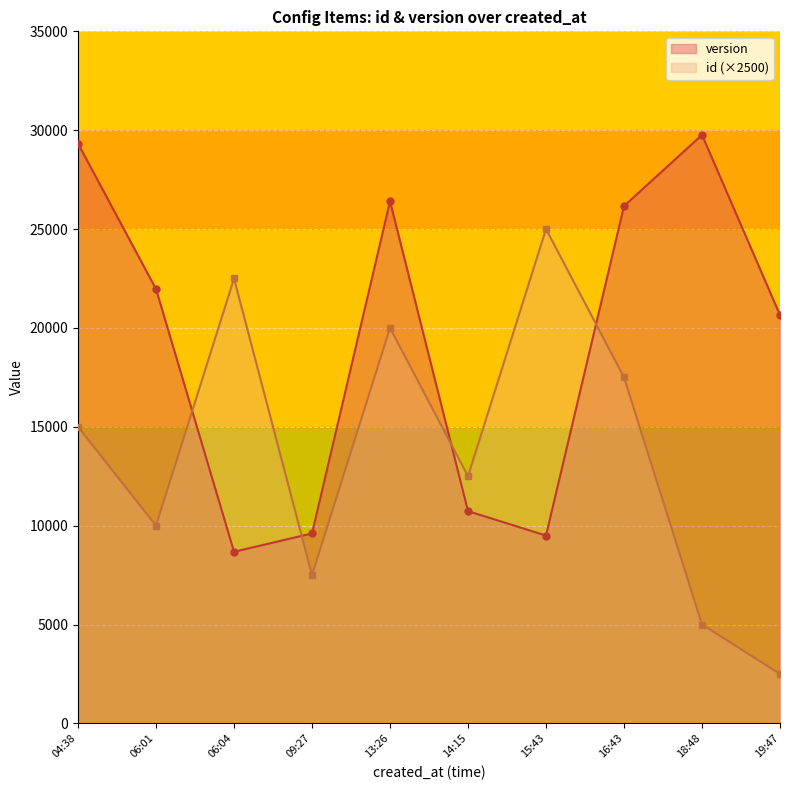

Rank the categories by id (×2500) value from lowest to highest.

19:47, 18:48, 09:27, 06:01, 14:15, 04:38, 16:43, 13:26, 06:04, 15:43